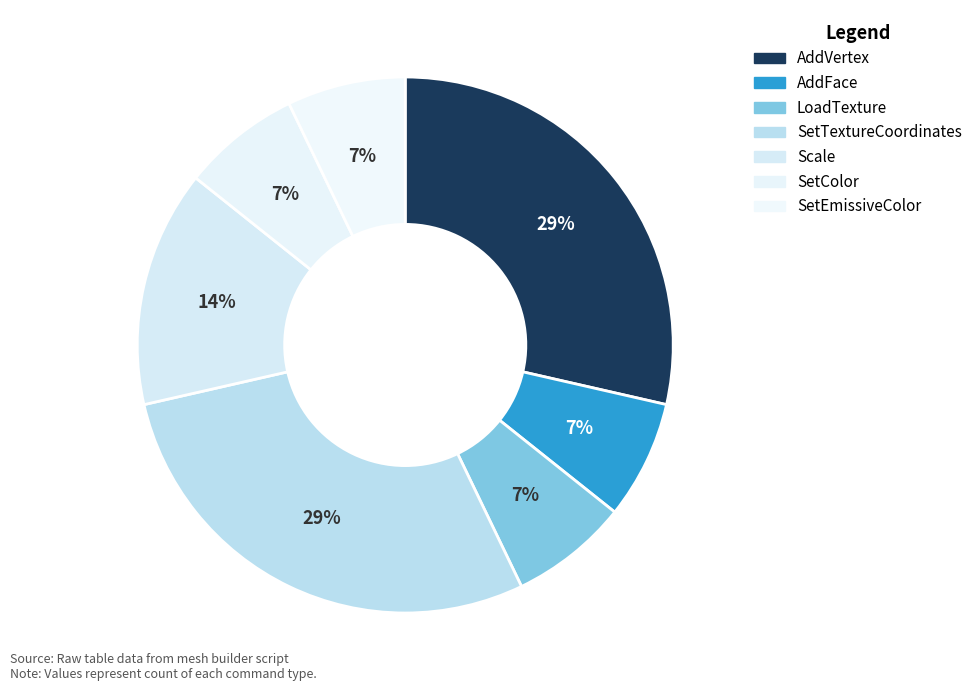

Count the number of slices in the pie.

7